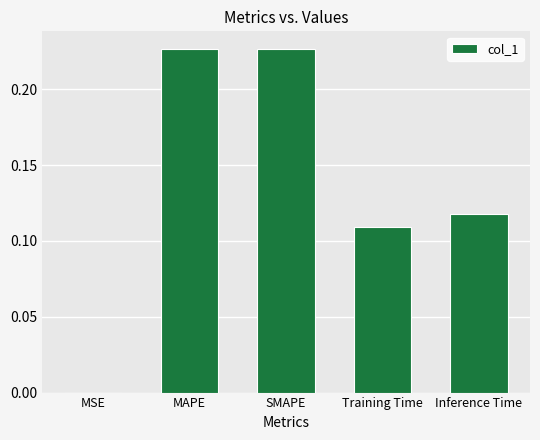

What is the sum of all values?

0.7